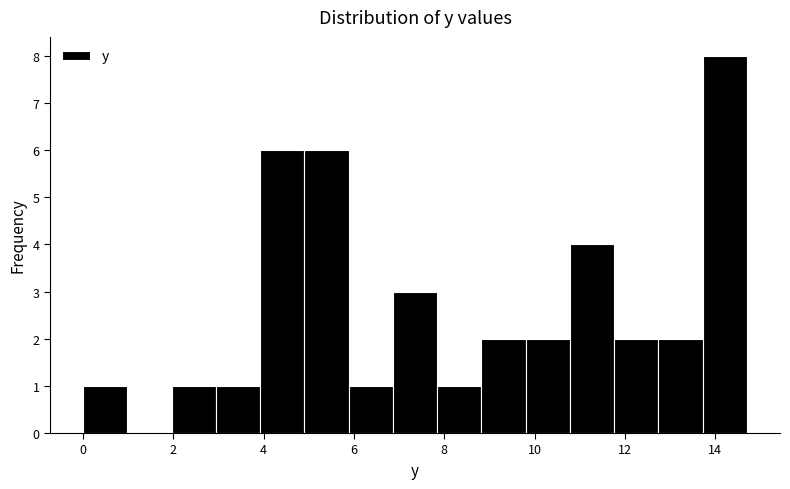

Over which range of the x-axis is the bar tallest?

13.72 to 14.70